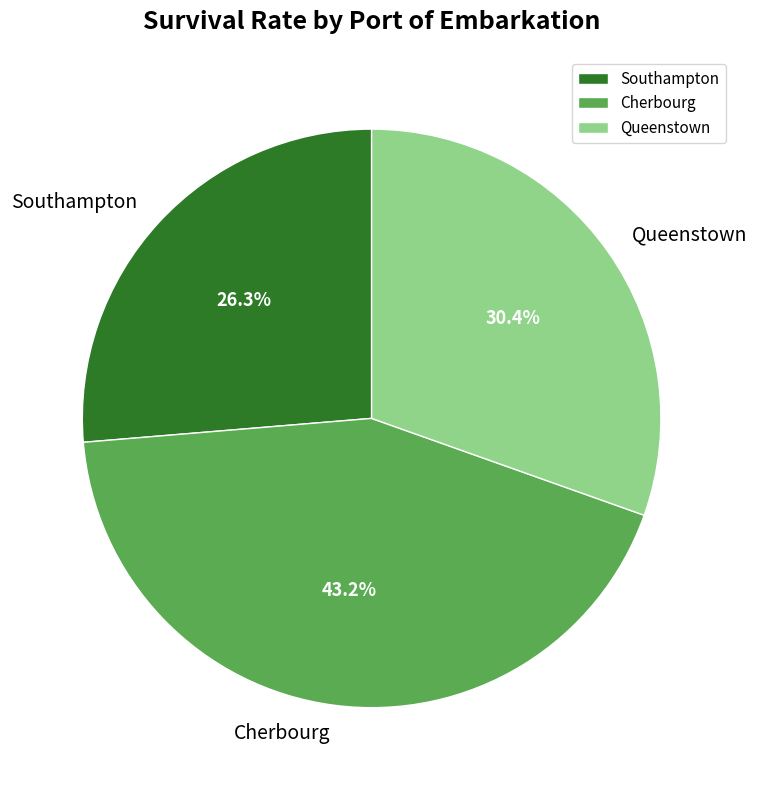

Between Southampton and Cherbourg, which is larger?

Cherbourg